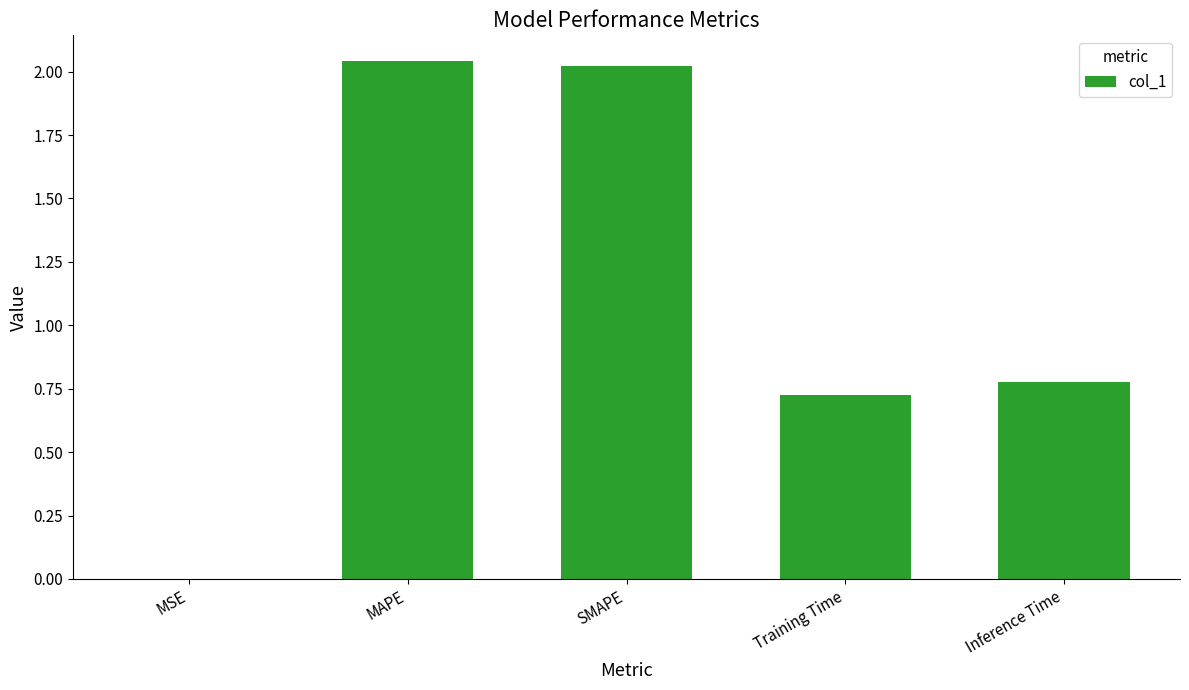

What is the sum of all values?

5.6